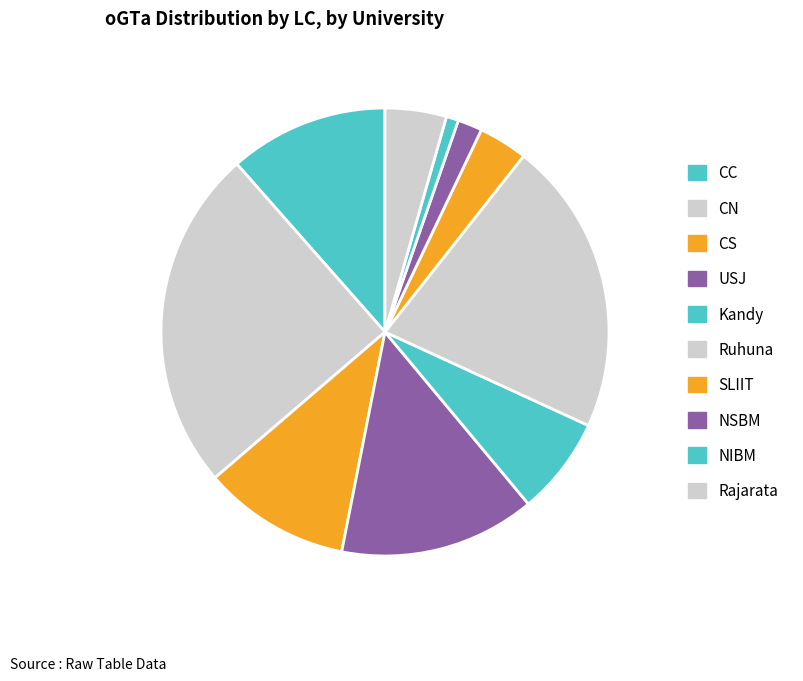

Approximately how many times larger is the value at NSBM compared to NIBM?

2.0